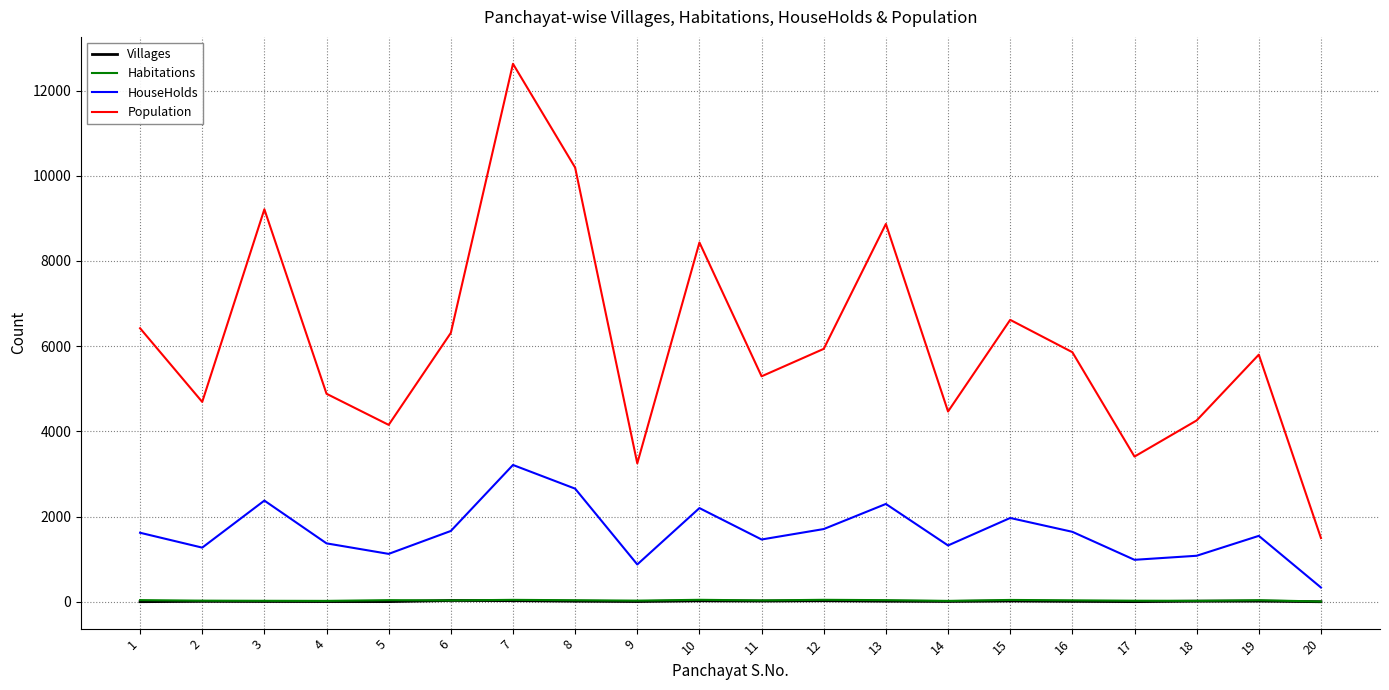

What is the difference between the maximum and minimum values in the Population series?

11132